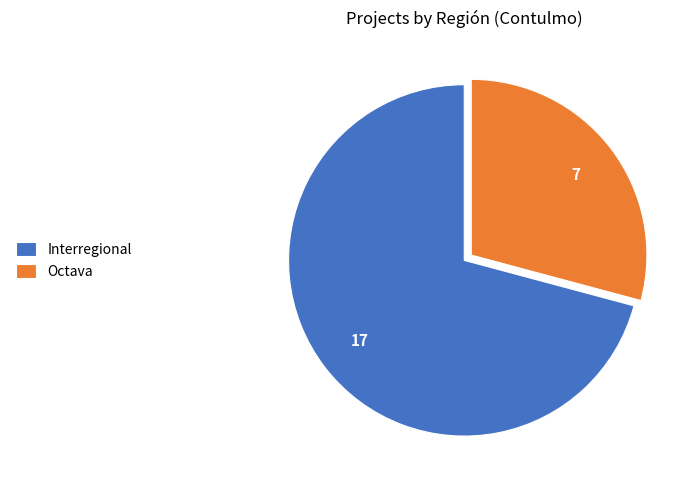

True or false: Octava accounts for 36% of the total.

False